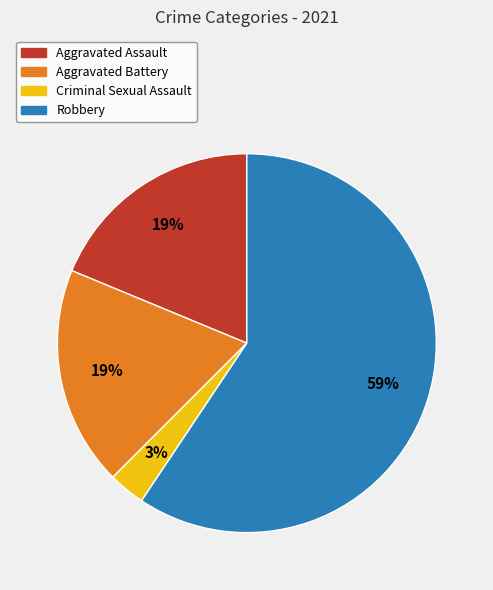

What percentage is the Aggravated Assault slice, to the nearest percent?

19%